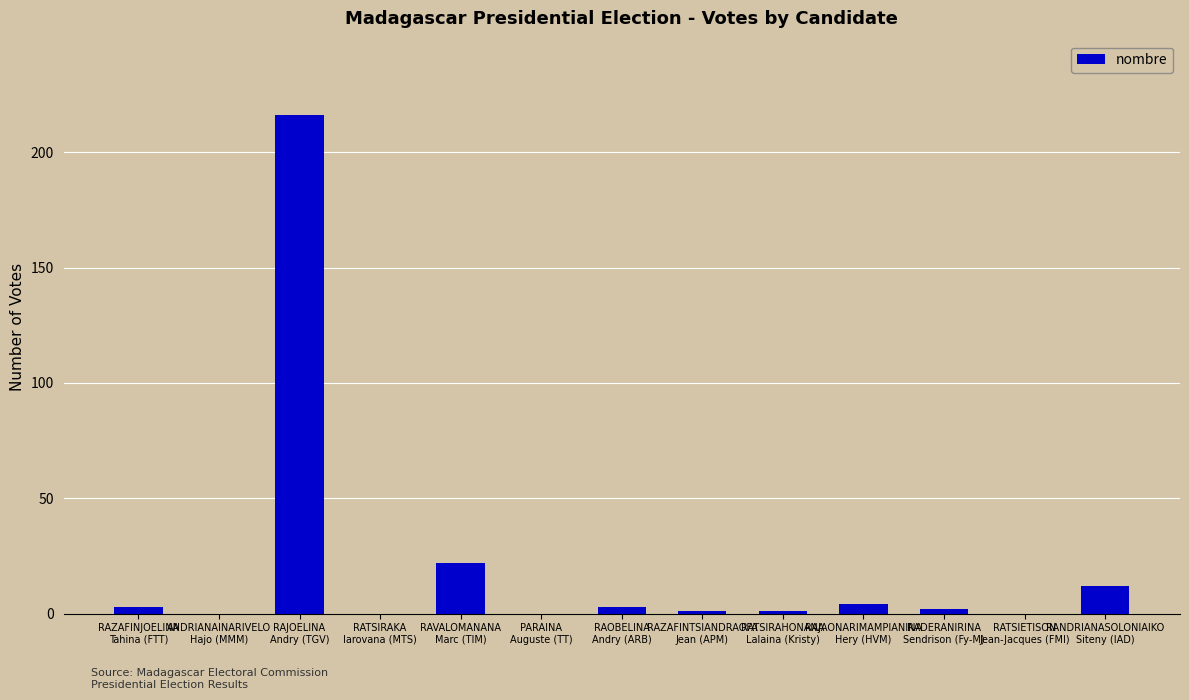

What is the average value?

20